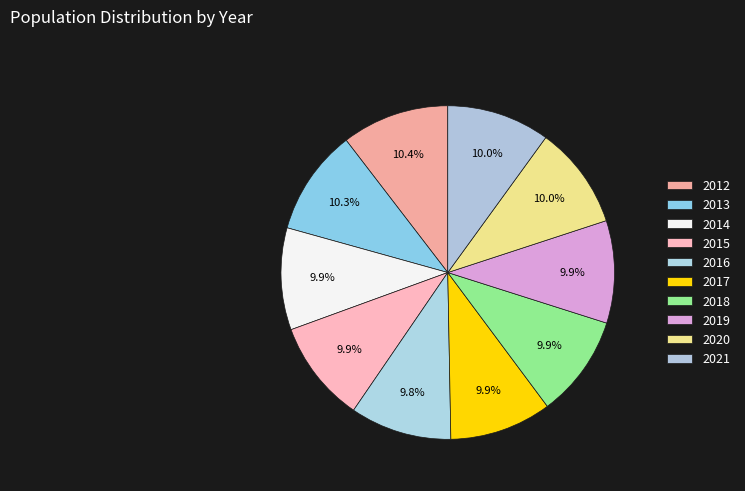

Count the number of slices in the pie.

10